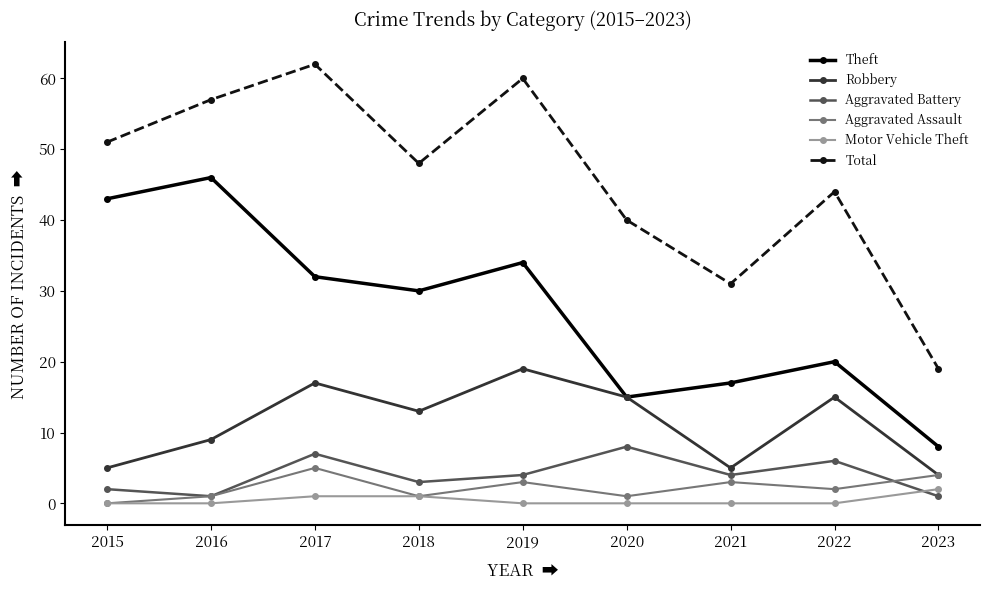

True or false: Motor Vehicle Theft and Robbery intersect in this chart.

False